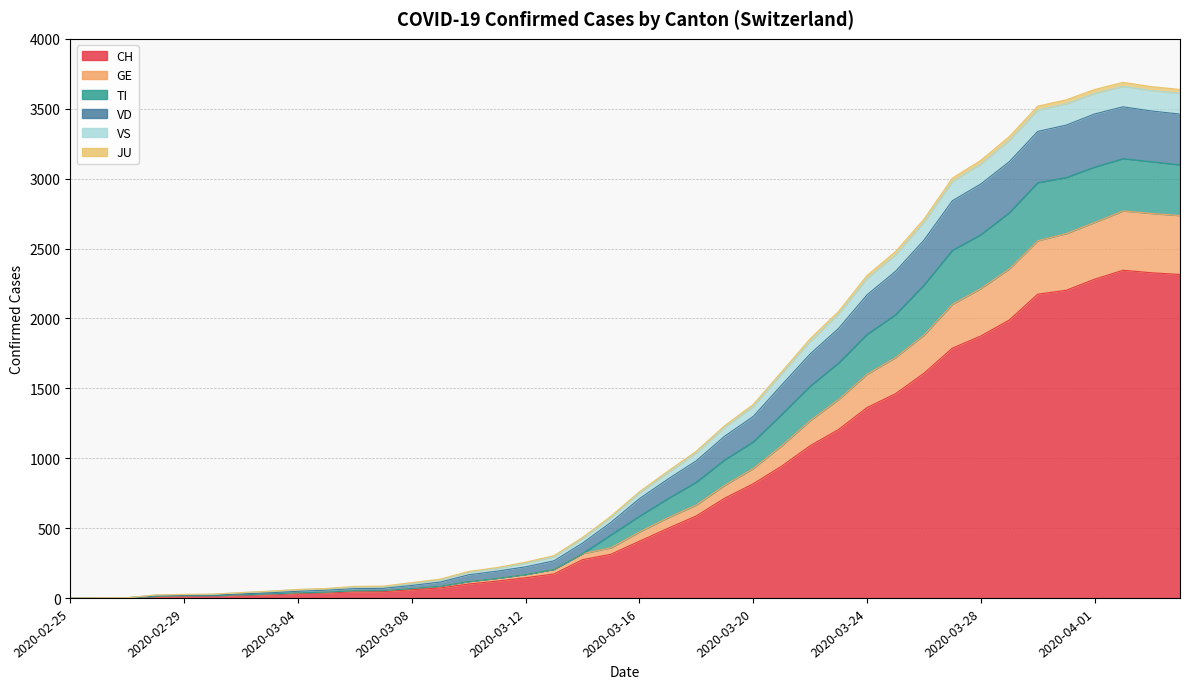

How many values in VS are above zero?

39